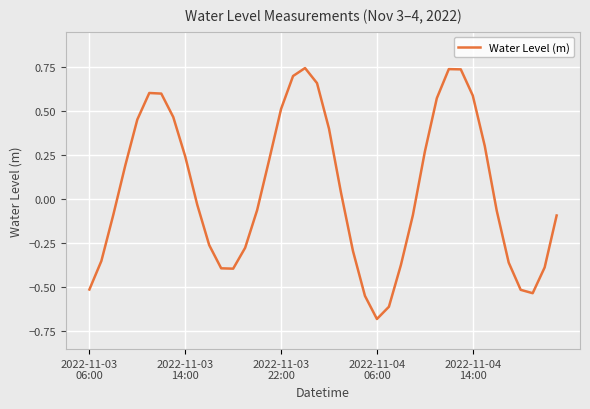

Reading left to right, transcribe all the data shown in this chart.

-0.5	-0.4	-0.1	0.2	0.5	0.6	0.6	0.5	0.2	-0.0	-0.3	-0.4	-0.4	-0.3	-0.1	0.2	0.5	0.7	0.7	0.7	0.4	0.0	-0.3	-0.5	-0.7	-0.6	-0.4	-0.1	0.3	0.6	0.7	0.7	0.6	0.3	-0.1	-0.4	-0.5	-0.5	-0.4	-0.1